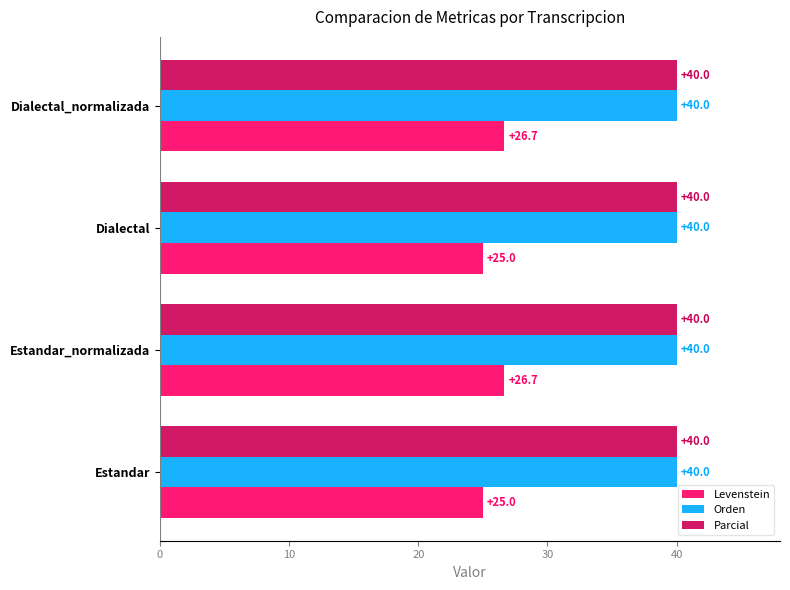

What value does the Levenstein series have at Dialectal?

25.0